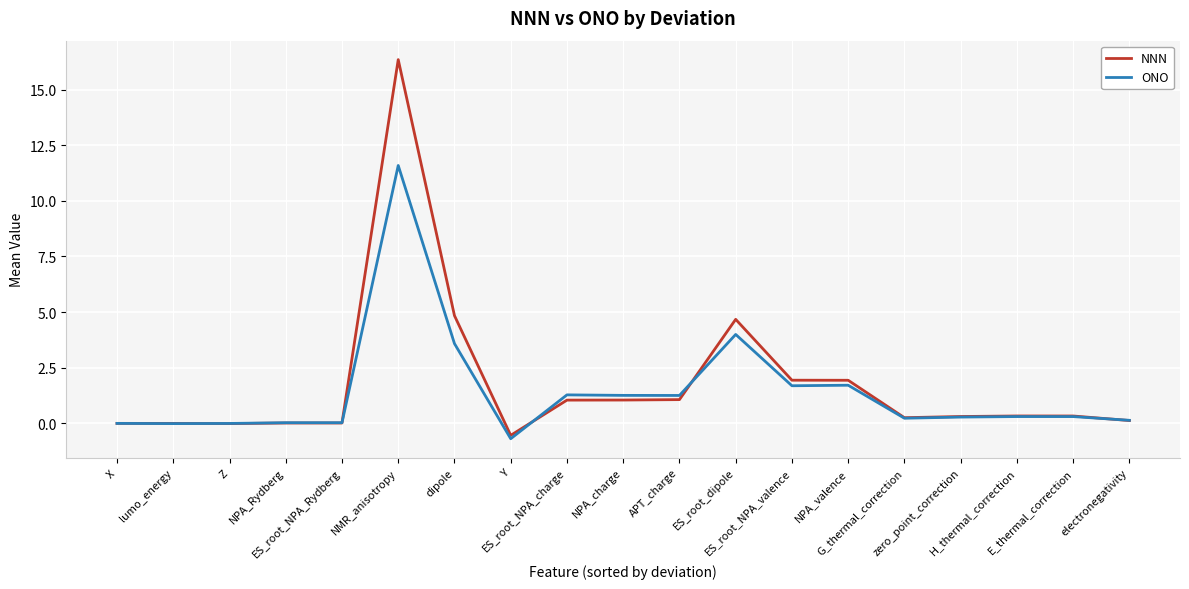

At which category is the sum across all series the highest?

NMR_anisotropy